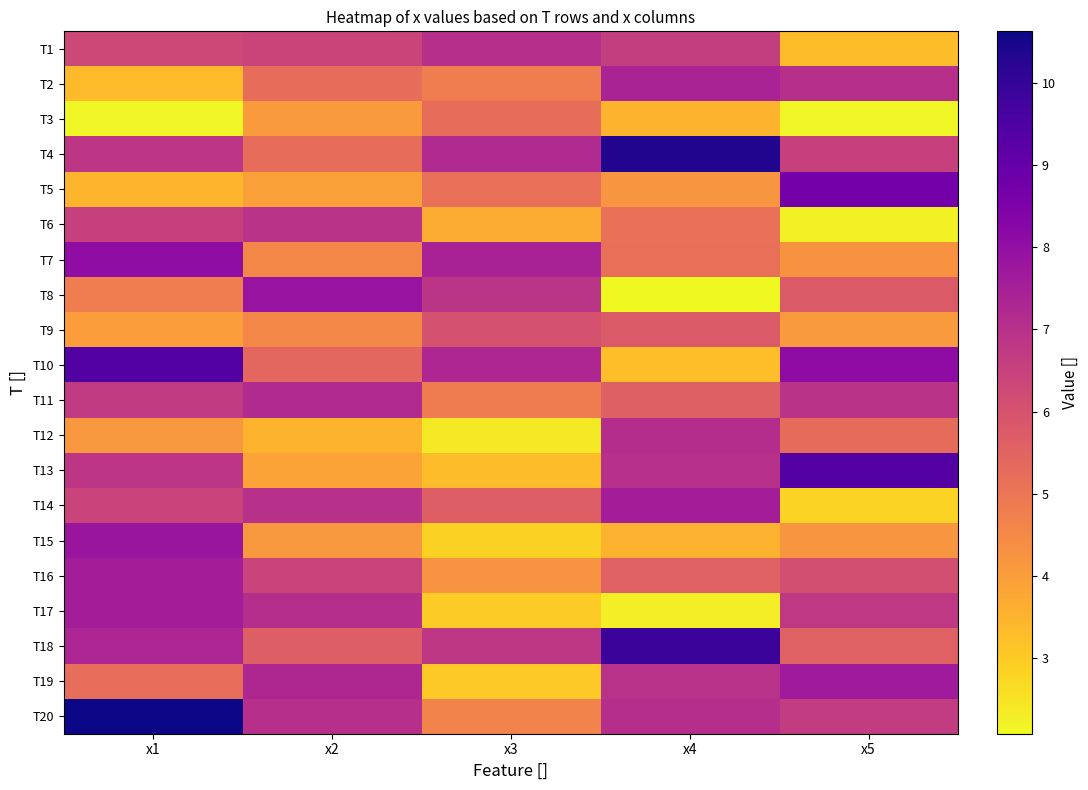

Reading right to left, extract all data points from this chart.

T1: x5=3.3	x4=6.6	x3=7.0	x2=6.4	x1=6.3
T2: x5=7.0	x4=7.4	x3=4.8	x2=5.2	x1=3.3
T3: x5=2.1	x4=3.5	x3=5.2	x2=4.1	x1=2.2
T4: x5=6.5	x4=10.3	x3=7.2	x2=5.2	x1=6.8
T5: x5=8.7	x4=4.2	x3=5.2	x2=3.9	x1=3.5
T6: x5=2.2	x4=5.1	x3=3.7	x2=6.9	x1=6.5
T7: x5=4.3	x4=5.2	x3=7.4	x2=4.5	x1=8.1
T8: x5=5.8	x4=2.1	x3=6.9	x2=7.9	x1=4.8
T9: x5=4.1	x4=5.8	x3=6.0	x2=4.5	x1=4.0
T10: x5=8.1	x4=3.3	x3=7.3	x2=5.4	x1=9.4
T11: x5=6.9	x4=5.6	x3=4.8	x2=7.2	x1=6.7
T12: x5=5.3	x4=7.1	x3=2.4	x2=3.5	x1=4.1
T13: x5=9.4	x4=7.0	x3=3.3	x2=3.9	x1=6.8
T14: x5=2.8	x4=7.6	x3=5.6	x2=7.0	x1=6.4
T15: x5=4.2	x4=3.5	x3=2.9	x2=4.1	x1=7.8
T16: x5=6.1	x4=5.6	x3=4.2	x2=6.4	x1=7.6
T17: x5=6.8	x4=2.3	x3=3.0	x2=7.1	x1=7.6
T18: x5=5.6	x4=9.9	x3=6.8	x2=5.6	x1=7.4
T19: x5=7.6	x4=7.0	x3=3.0	x2=7.3	x1=5.2
T20: x5=6.7	x4=7.1	x3=4.6	x2=7.0	x1=10.6